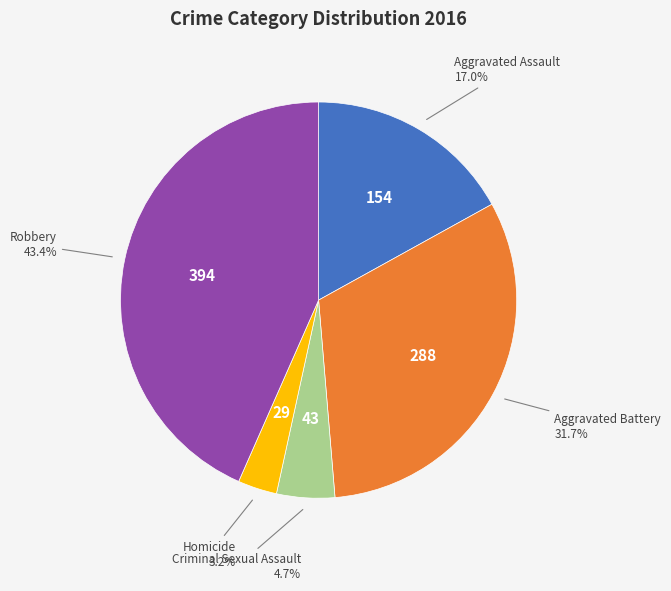

Is there any slice that represents more than half of the pie?

No